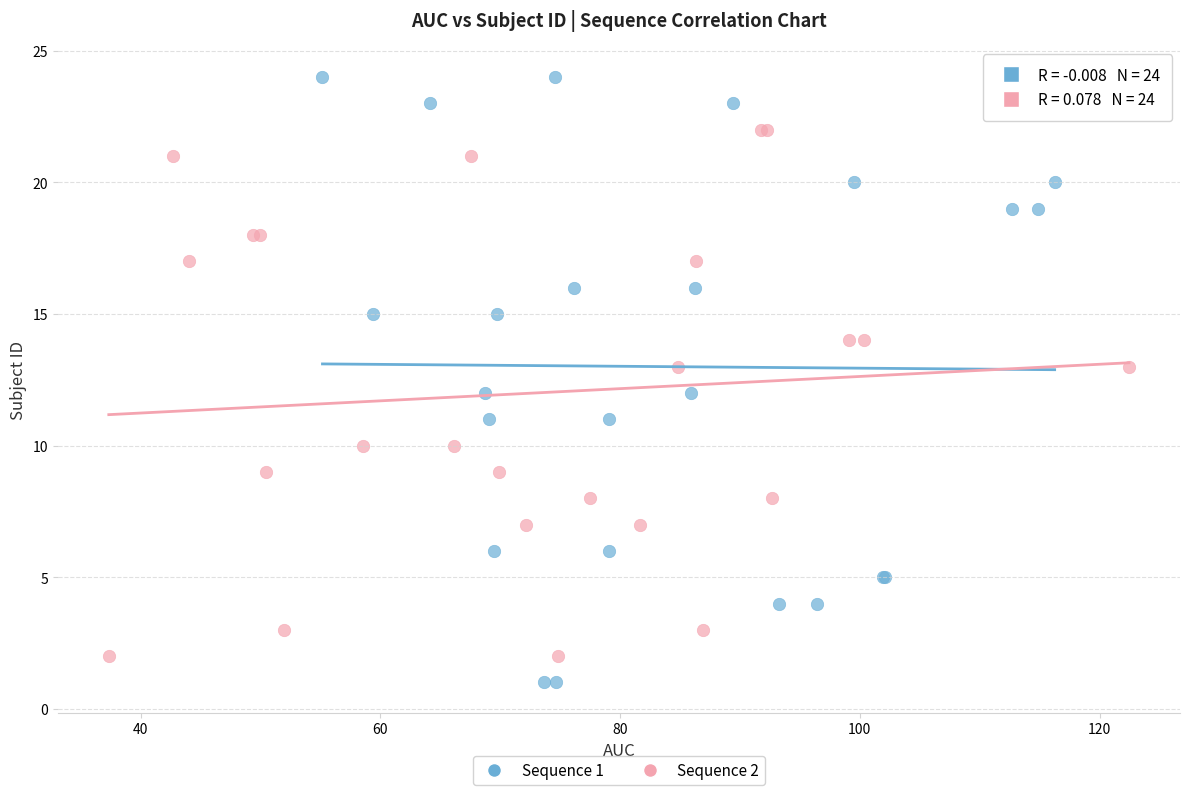

Which series has the largest Y range (max minus min)?

Sequence 1